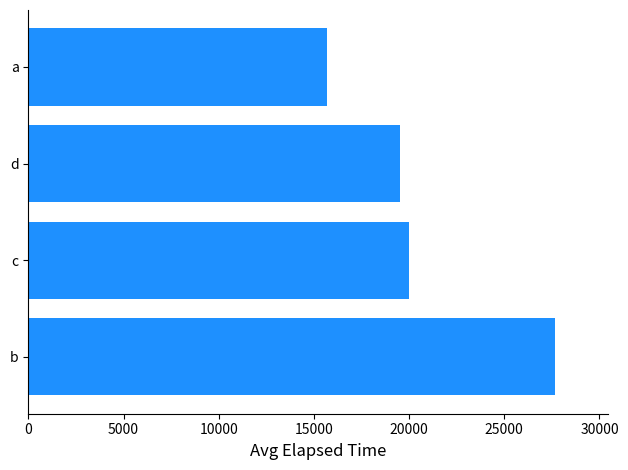

How many distinct data groups are displayed?

1